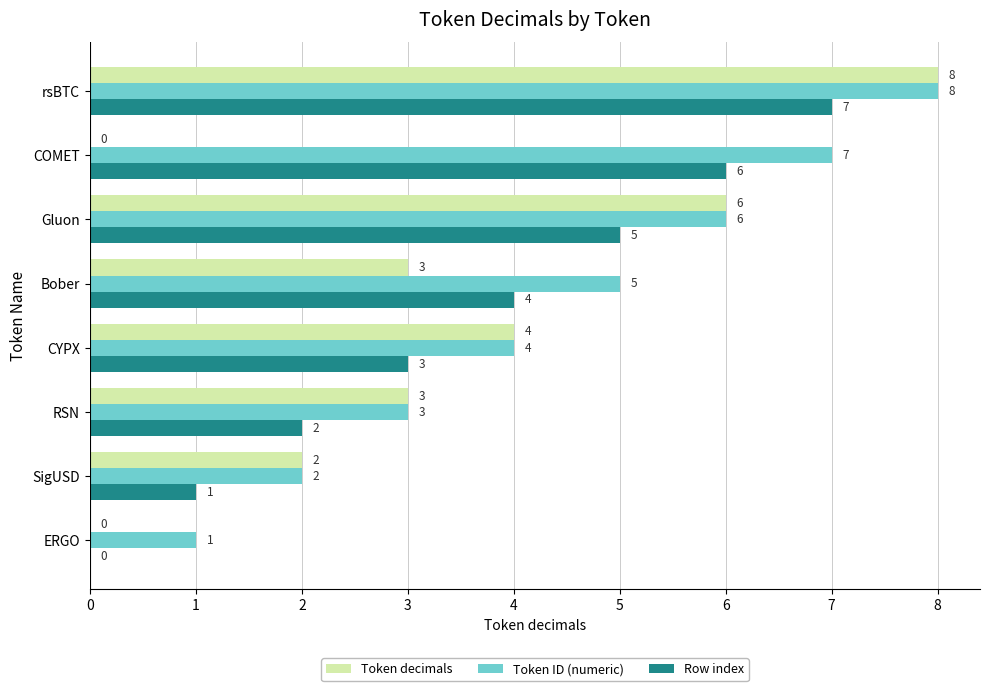

Count the number of data series in this chart.

3